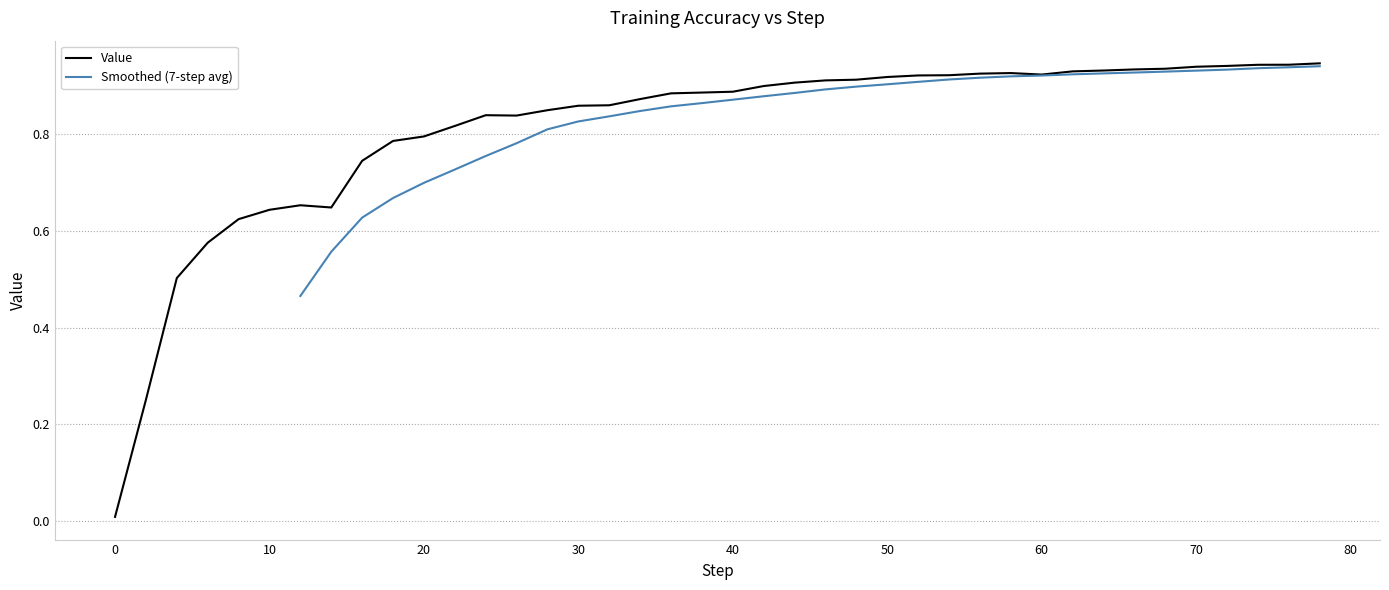

Which category has the highest value across all series?

78